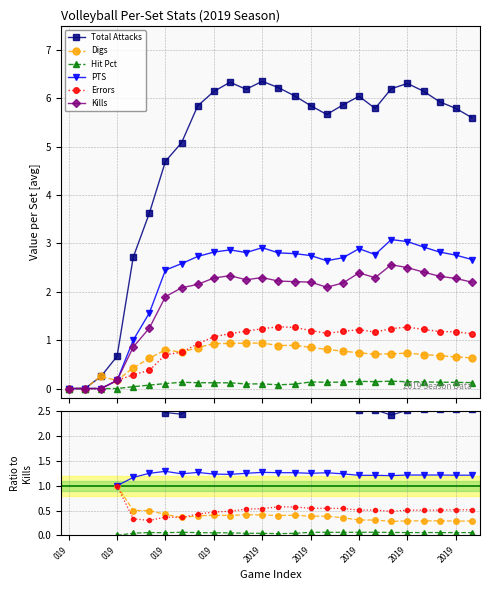

Where is the first local minimum for Hit Pct?

019